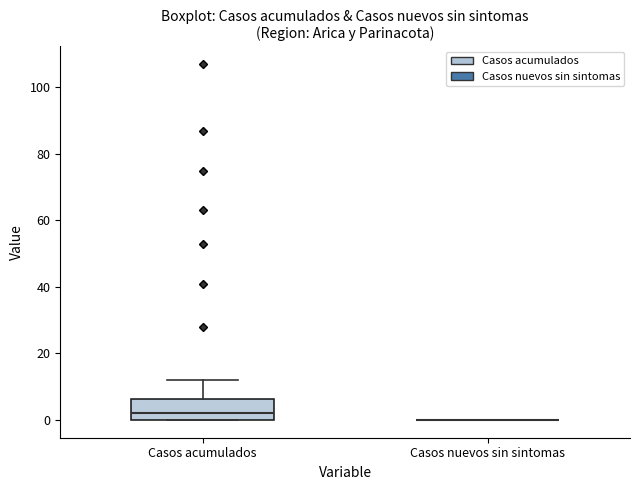

Reading left to right, read every box against the y-axis: the position of its median line, the range the box covers, and the ends of its whiskers. The values are not printed on the chart, so give them approximately, as read against the axis.

Casos acumulados: median 2, box 0 to 6, whiskers 0 to 12
Casos nuevos sin sintomas: box collapsed to a line at 0, whiskers 0 to 0